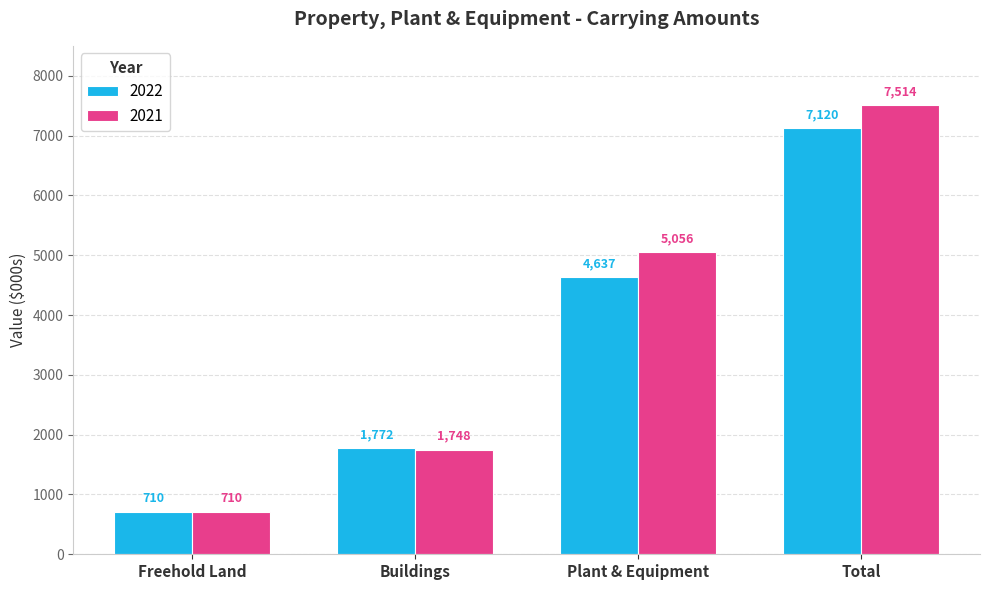

What is the sum of the 2021 values at Plant & Equipment and Buildings?

6804